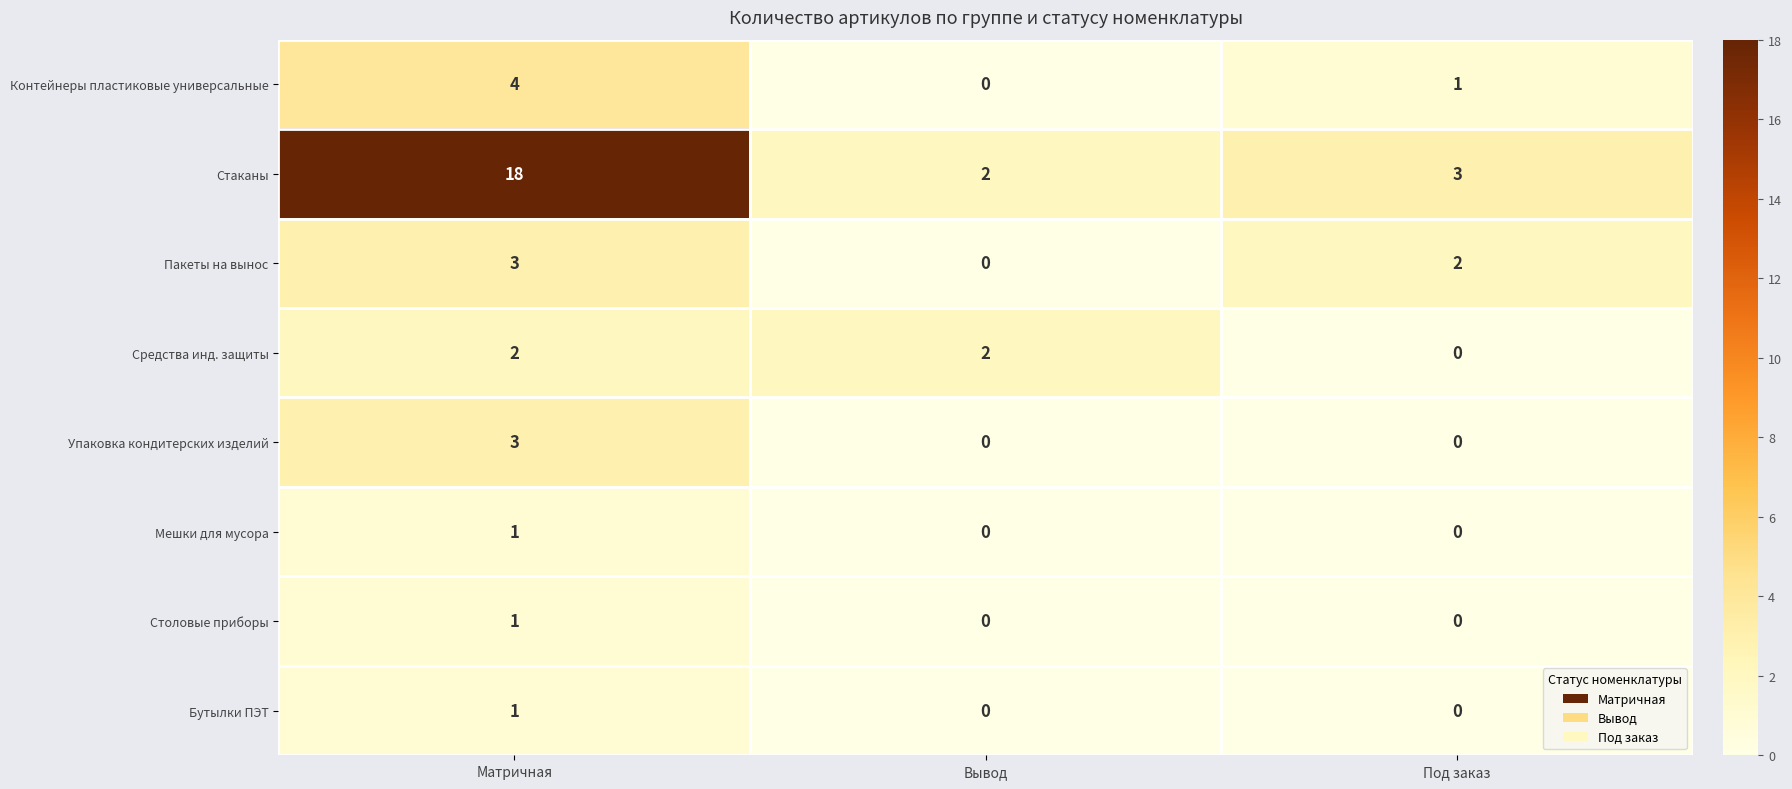

Which label corresponds to the largest value in the chart?

Матричная